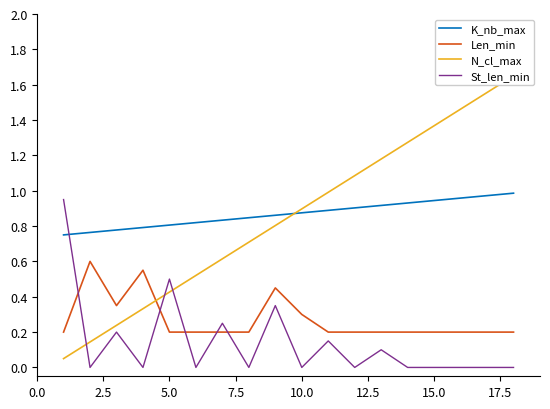

Reading right to left, transcribe all the data shown in this chart.

K_nb_max: 1.0	1.0	1.0	0.9	0.9	0.9	0.9	0.9	0.9	0.9	0.8	0.8	0.8	0.8	0.8	0.8	0.8	0.8
Len_min: 0.2	0.2	0.2	0.2	0.2	0.2	0.2	0.2	0.3	0.5	0.2	0.2	0.2	0.2	0.6	0.3	0.6	0.2
N_cl_max: 1.7	1.6	1.5	1.4	1.3	1.2	1.1	1.0	0.9	0.8	0.7	0.6	0.5	0.4	0.3	0.2	0.1	0.1
St_len_min: 0.0	0.0	0.0	0.0	0.0	0.1	0.0	0.1	0.0	0.3	0.0	0.2	0.0	0.5	0.0	0.2	0.0	0.9